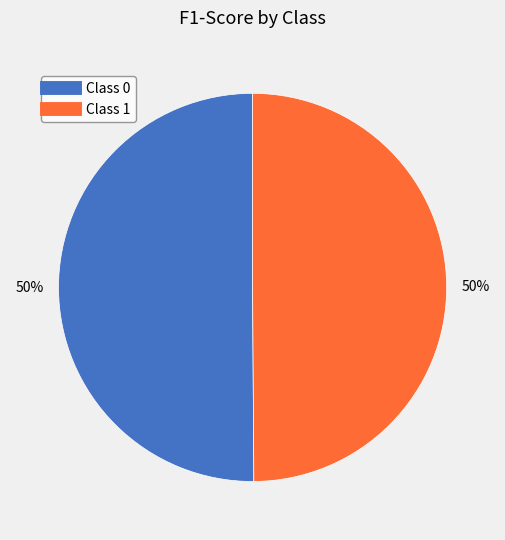

To the nearest percent, what is the average slice percentage?

50%